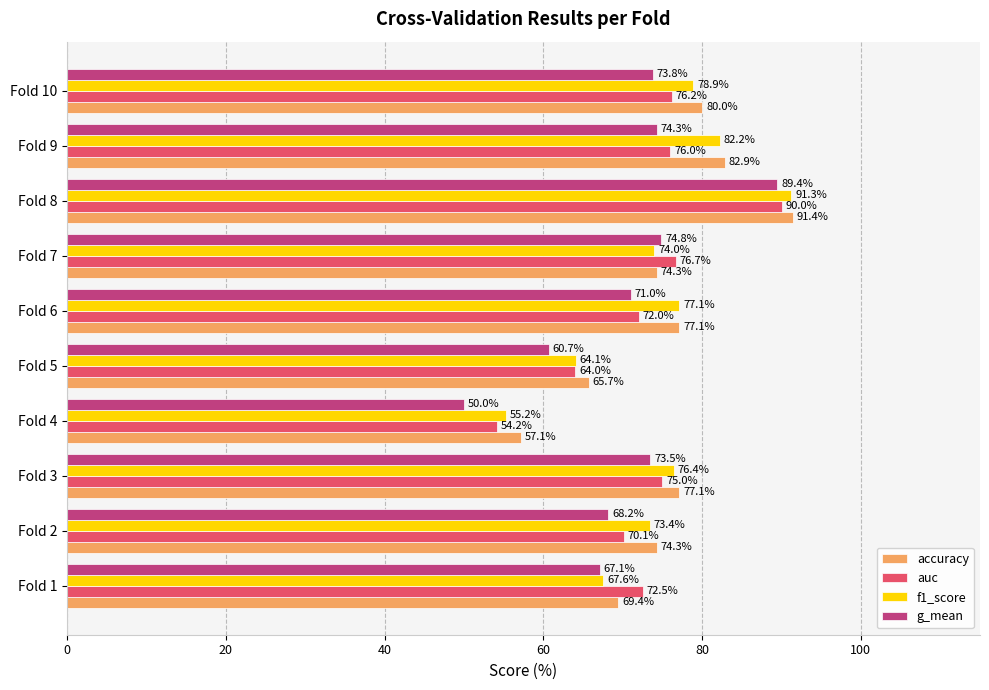

List the series in order of their peak value, highest first.

accuracy, f1_score, auc, g_mean